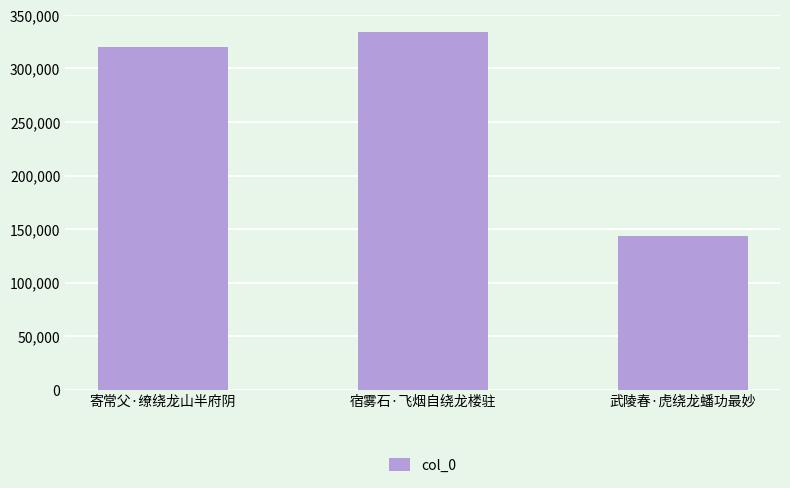

Reading left to right, extract all data points from this chart.

320495	333738	143319